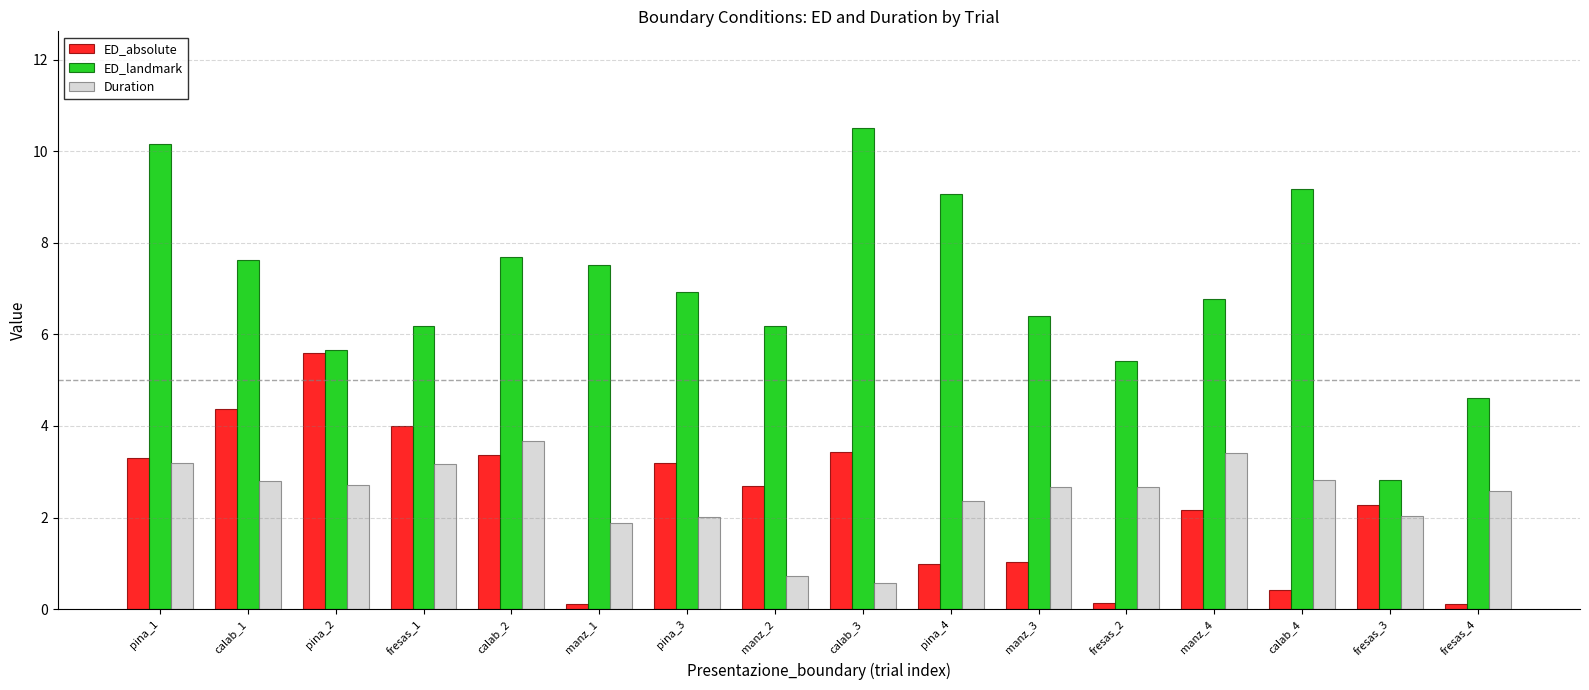

Which series has the largest range (max minus min)?

ED_landmark